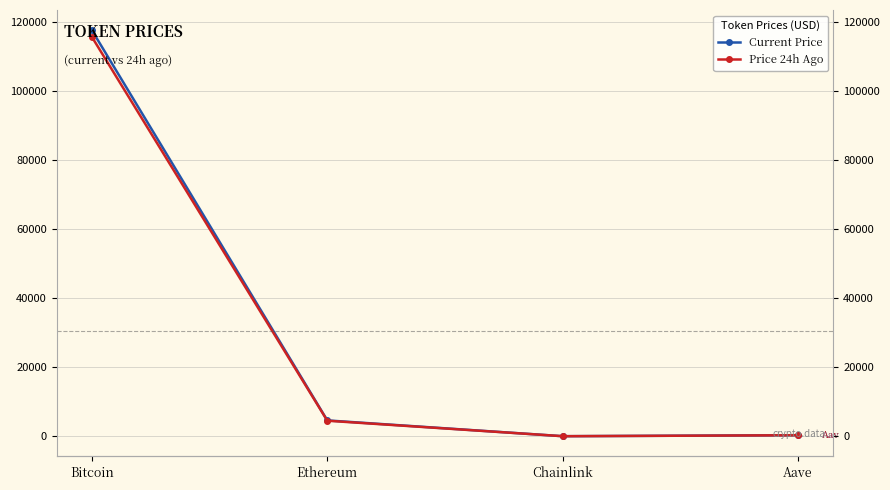

At Chainlink, list the series in order from smallest to largest.

Price 24h Ago, Current Price